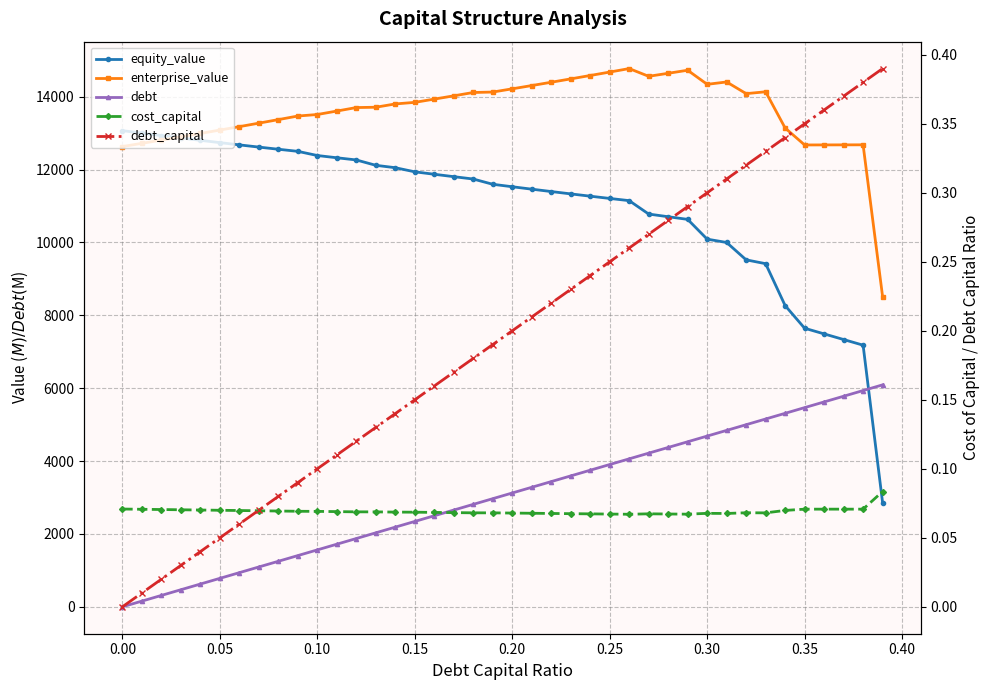

How many cost_capital values are between 0 and 1?

40